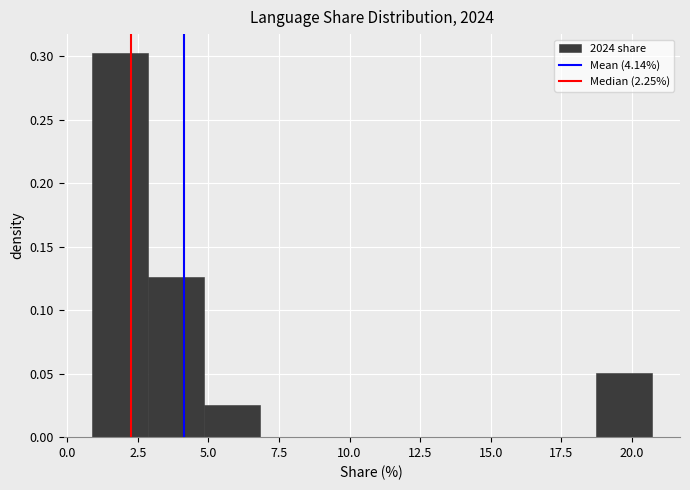

Read against the x-axis, roughly where is the centre of the tallest bar?

2.0